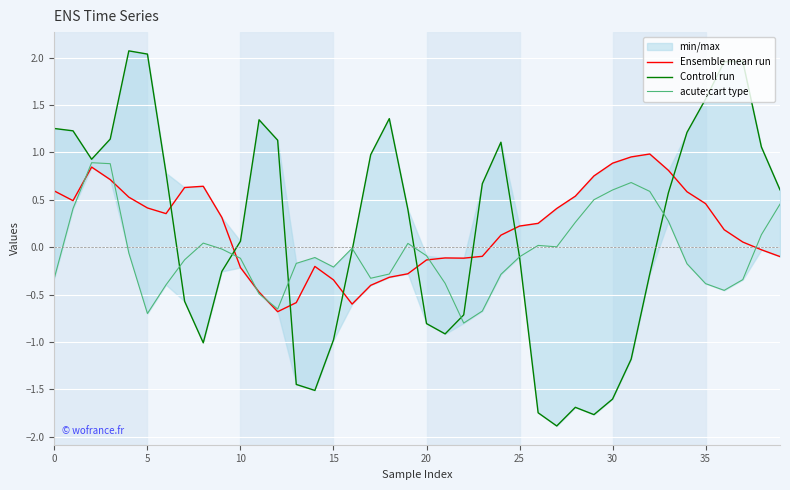

How many interior local valleys does the acute;cart type series have?

7